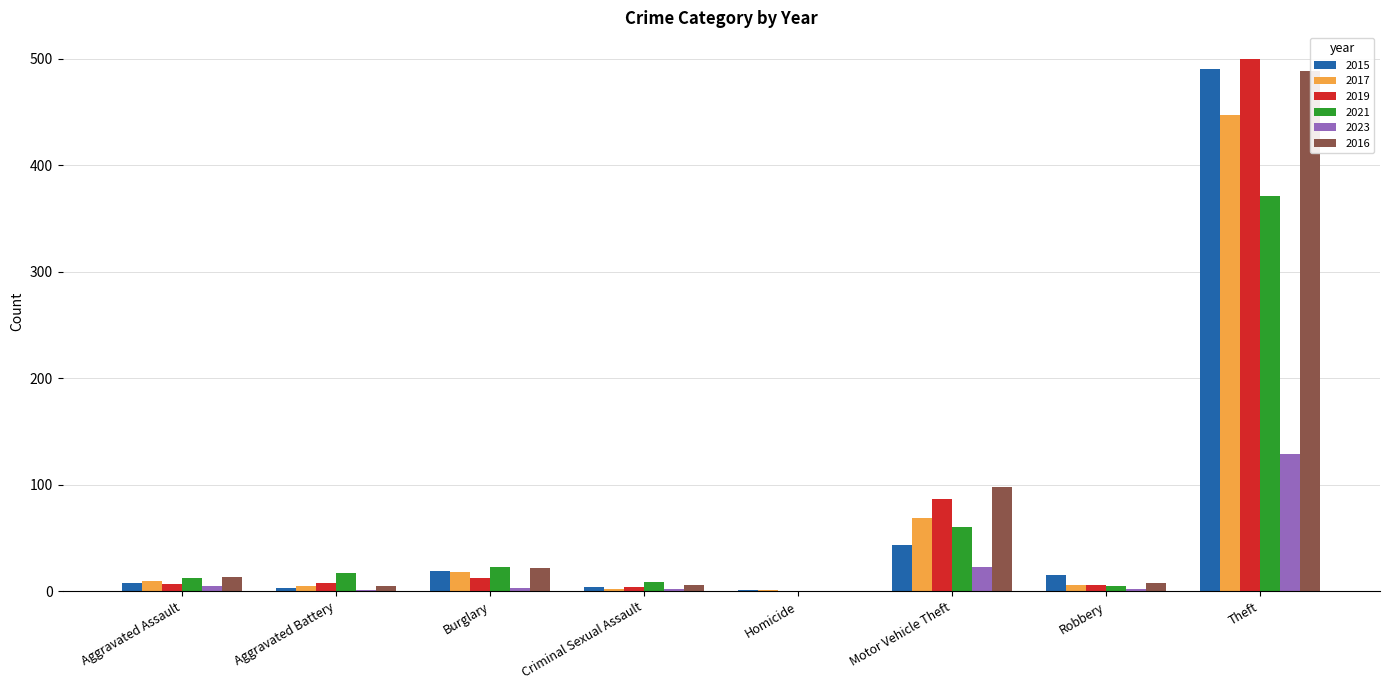

How many distinct data groups are displayed?

6